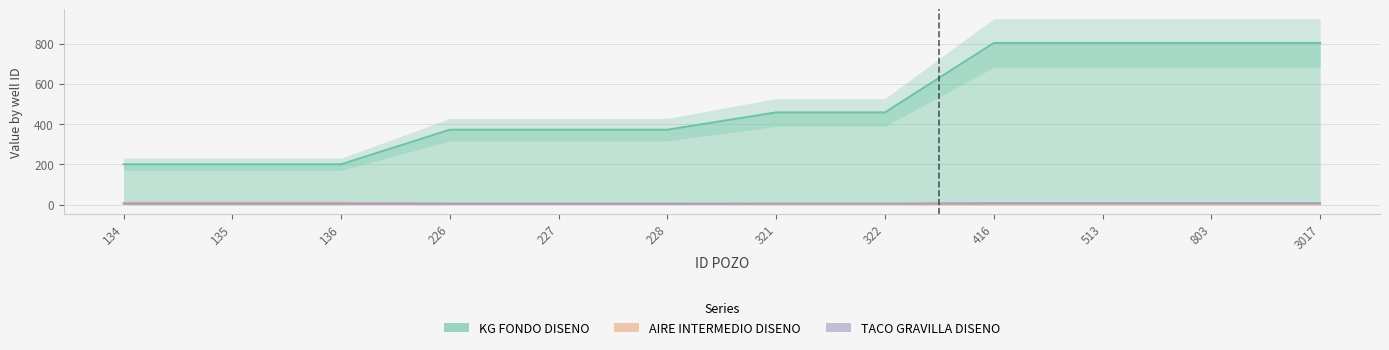

What is the smallest value displayed?

1.0